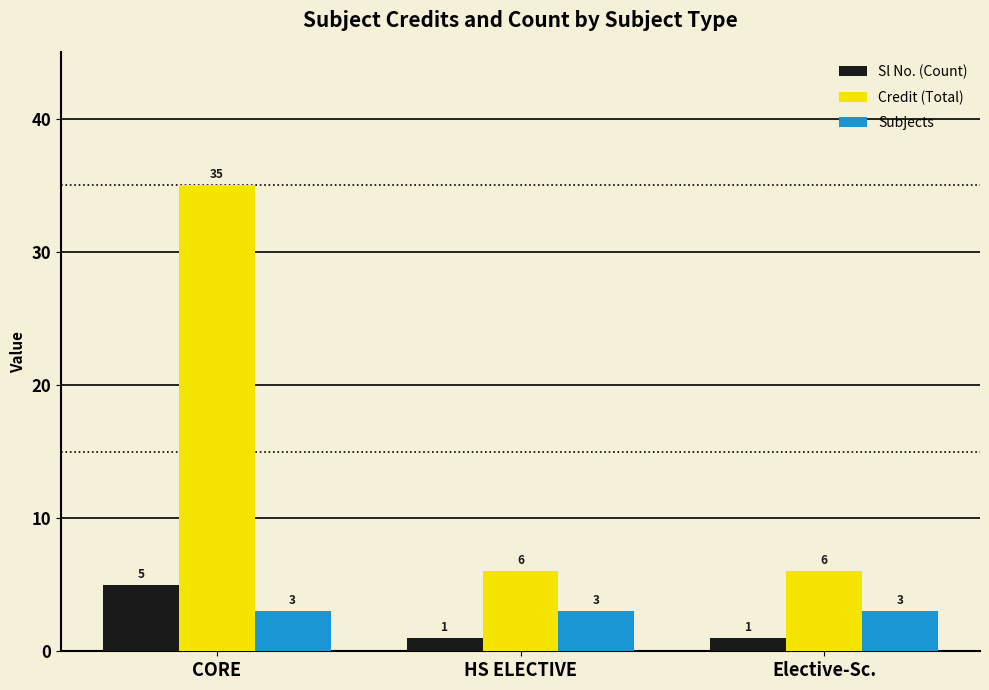

Count the Credit (Total) values in the range 6 to 35.

3